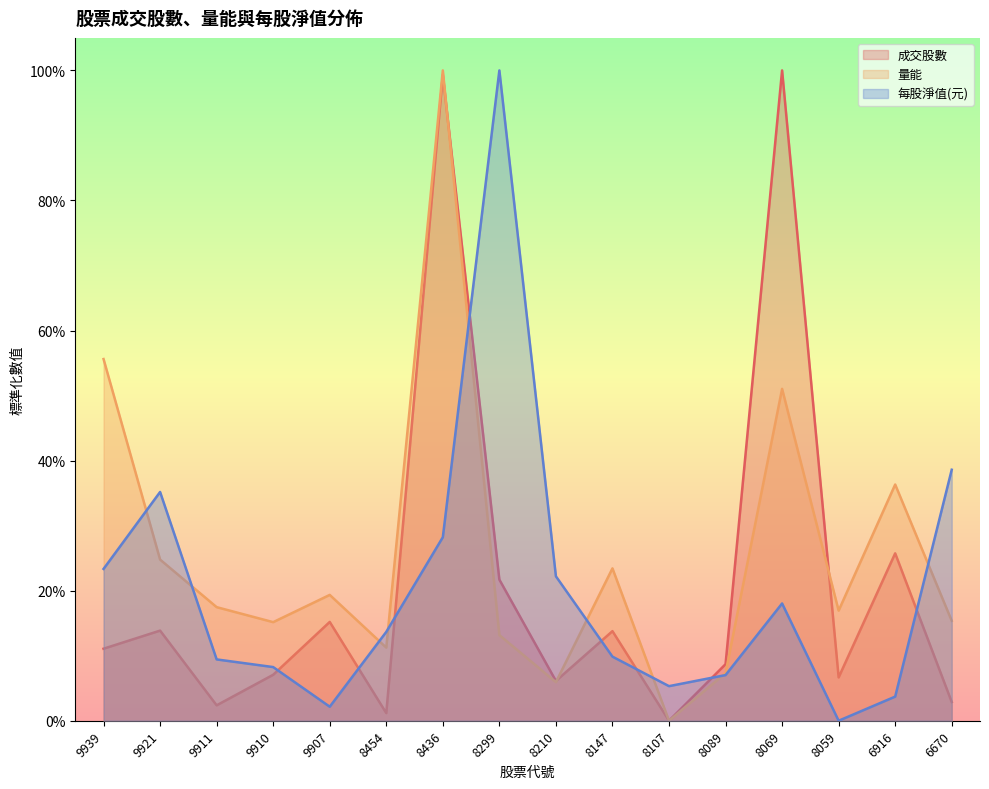

What is the difference between the maximum and minimum values in the 量能 series?

1.0